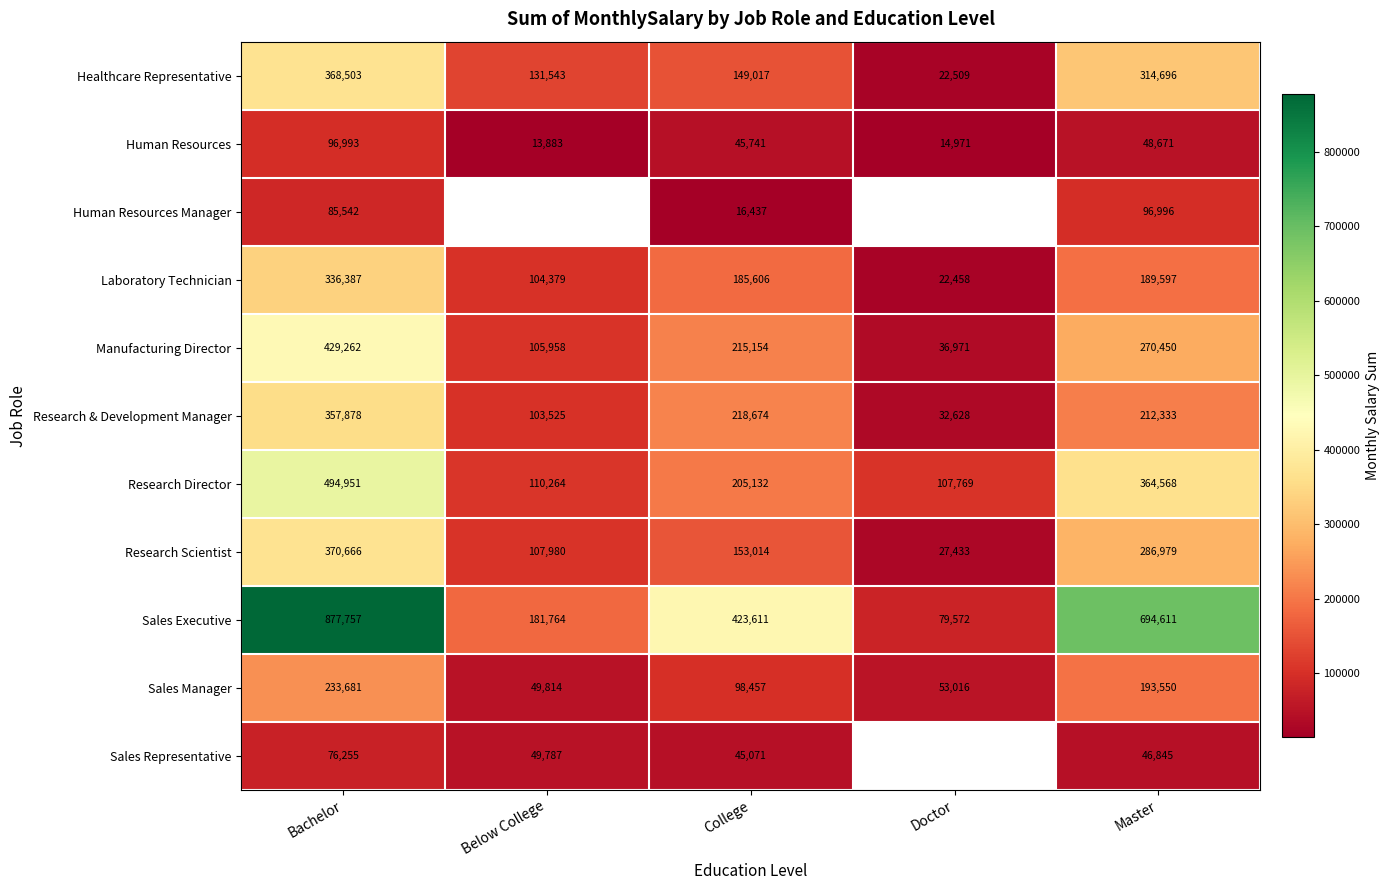

What is the lowest value of the Human Resources series?

13883